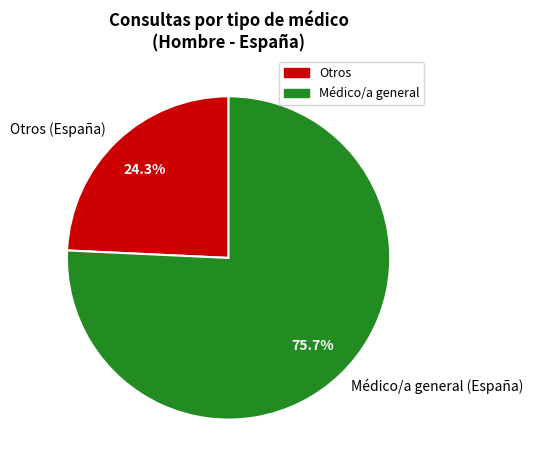

Does any single category account for the majority?

Yes